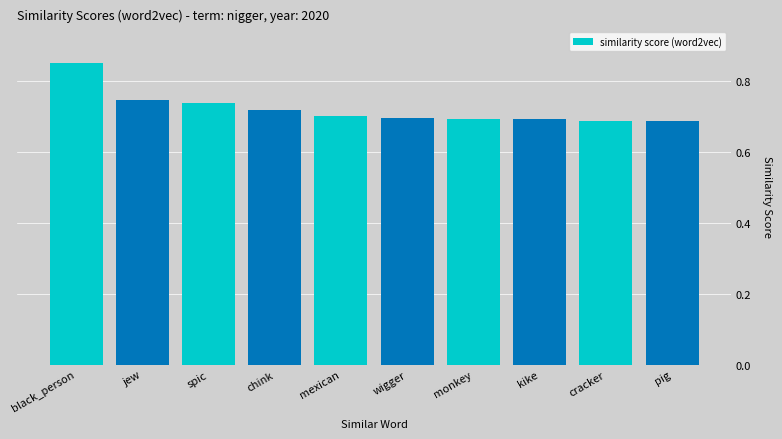

What is the label of the 6th bar from the left?

wigger